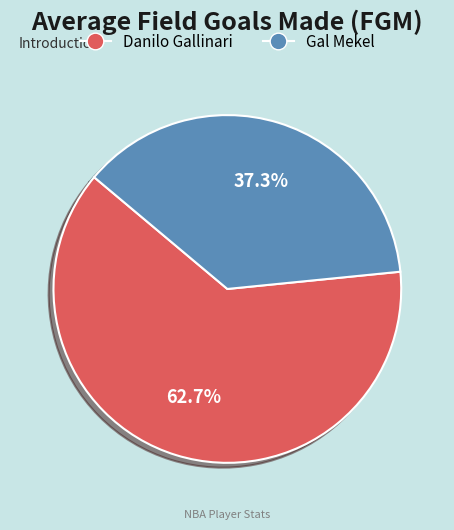

Does Danilo Gallinari represent more than half of the total?

Yes